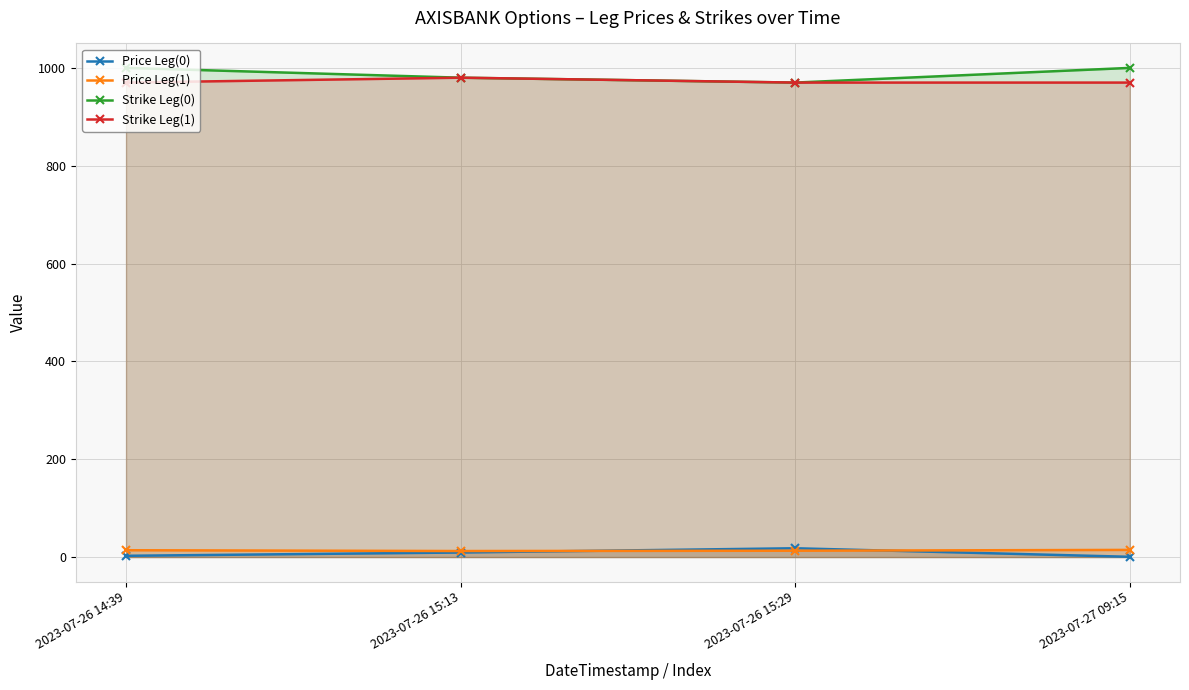

Does the chart display data point markers on the line(s)?

Yes